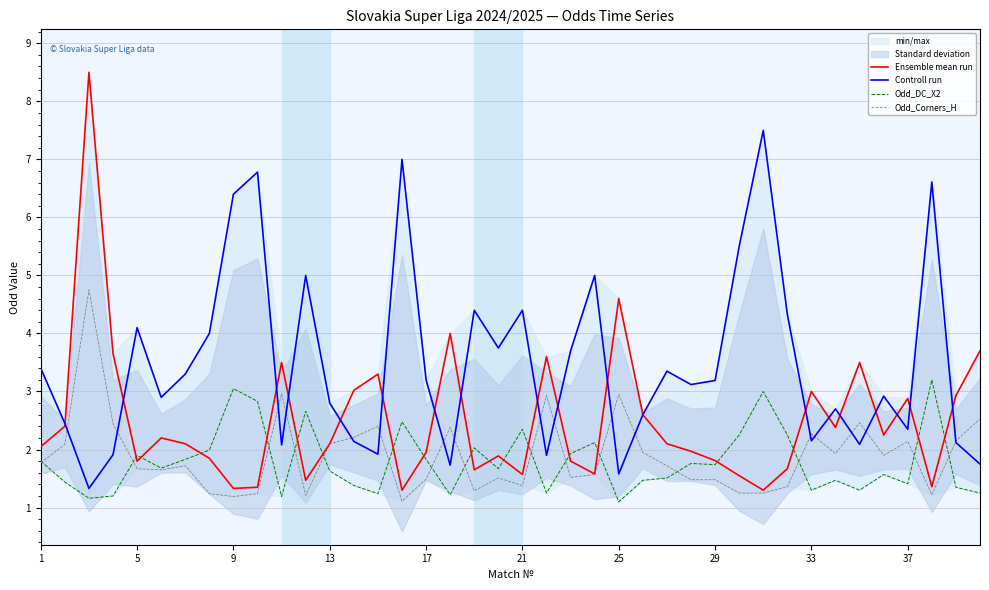

What is the average value of the Odd_DC_X2 series?

1.8